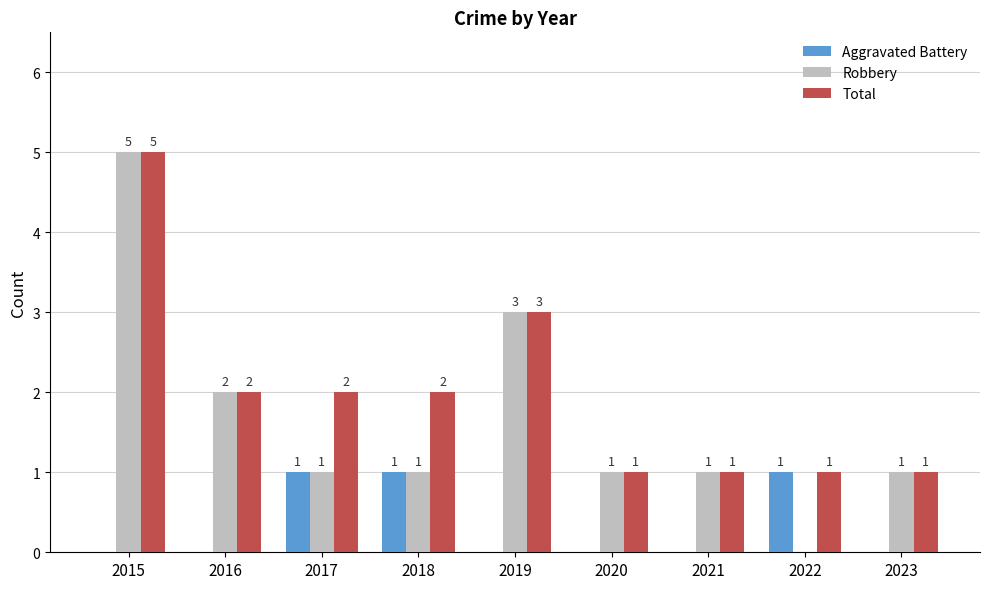

The value of Robbery at 2015 is 9. True or false?

False